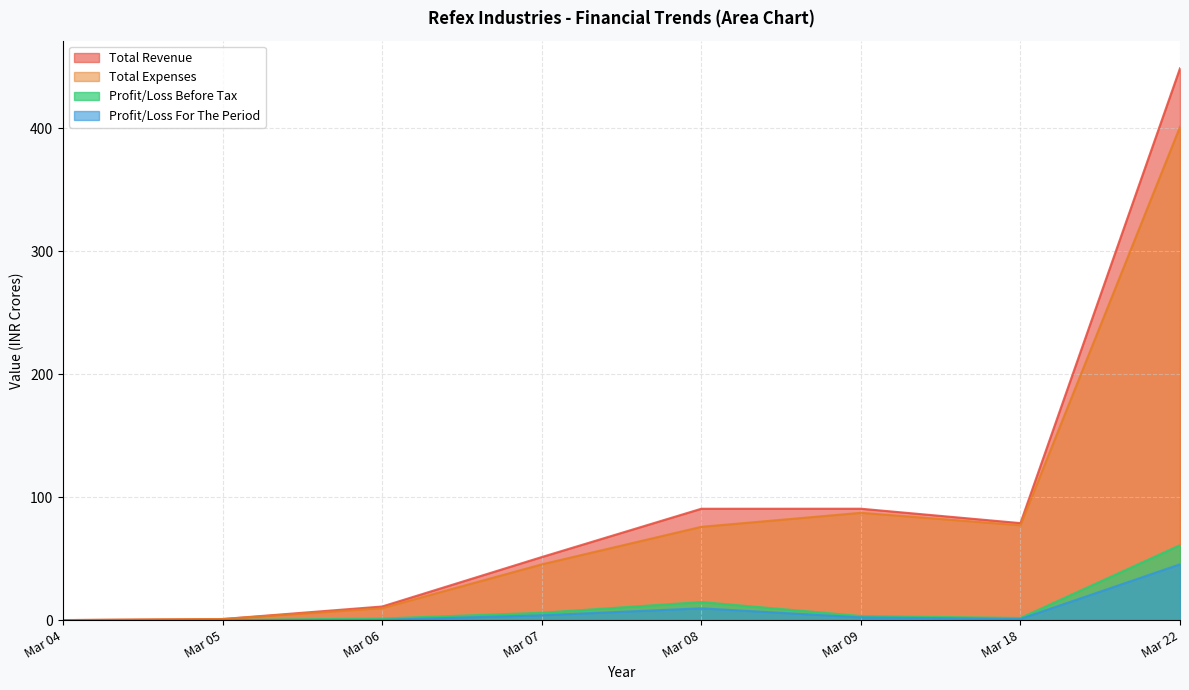

What is the average value of the Total Revenue series?

96.5